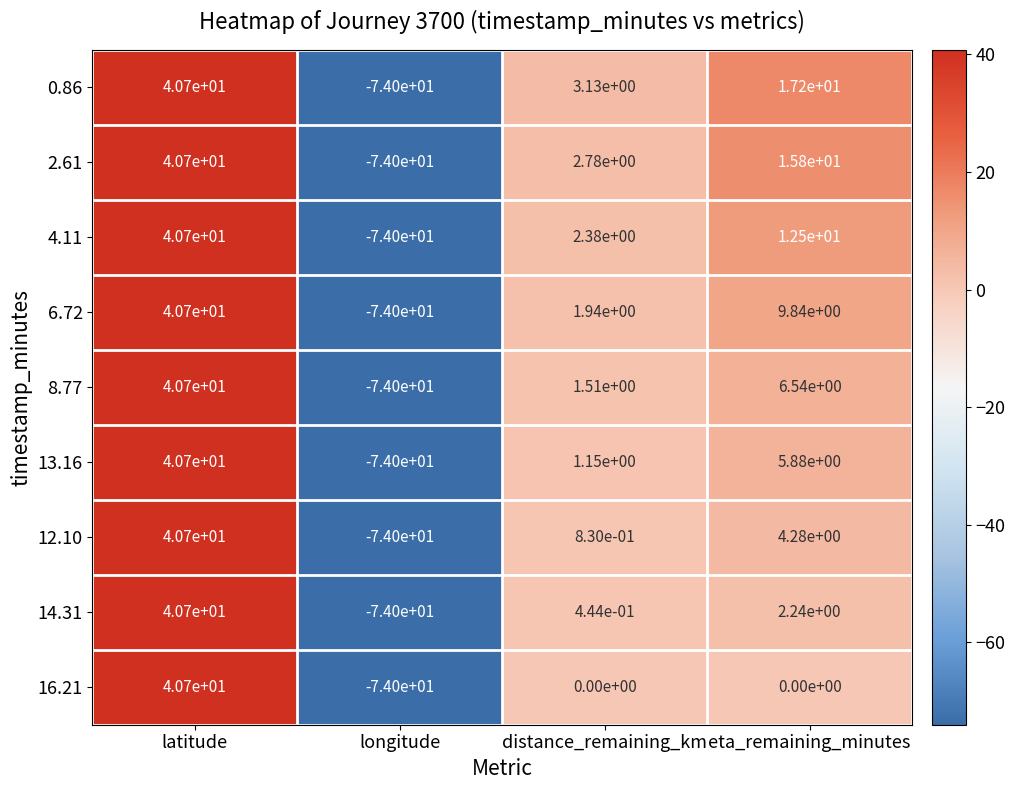

At how many categories does at least one series exceed -5?

3